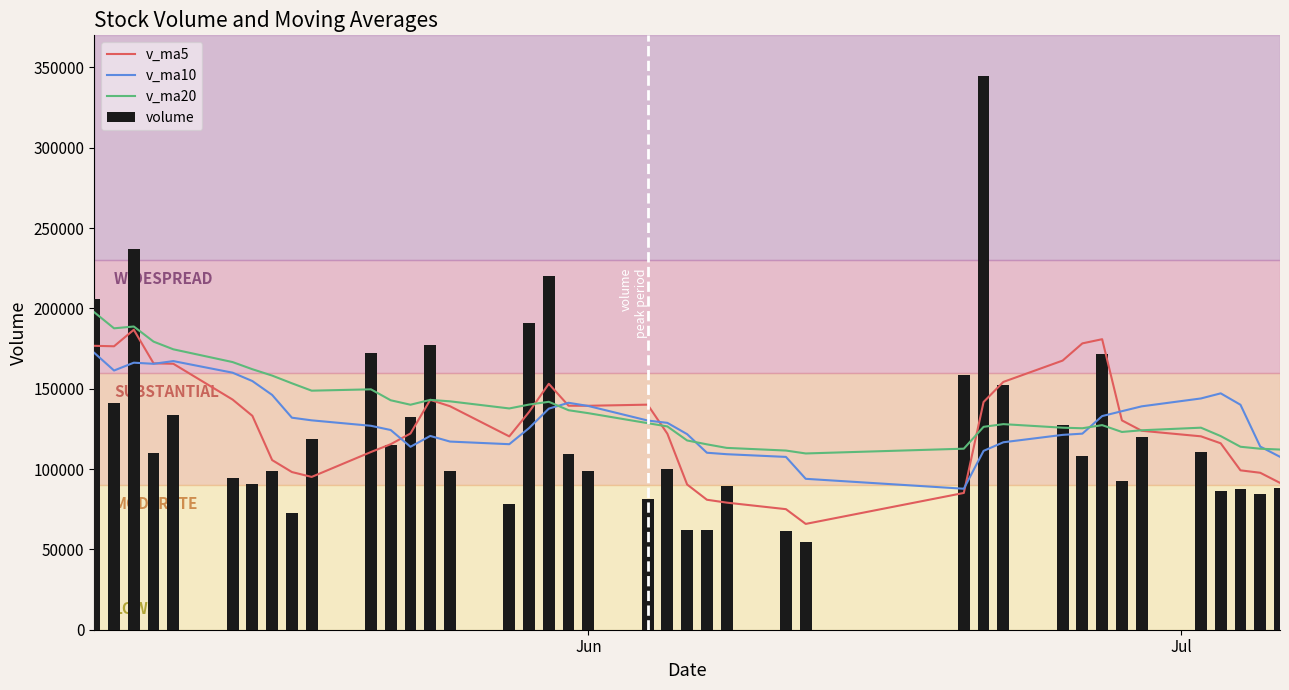

What are all the series names shown in the legend?

v_ma5, v_ma10, v_ma20, volume